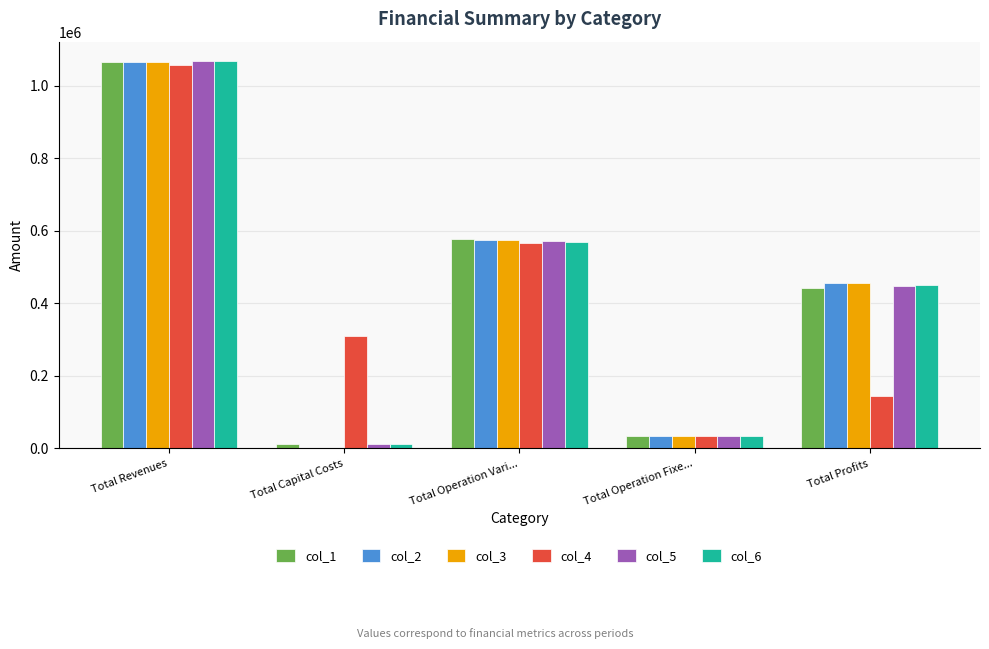

The value of col_2 at Total Profits is 305682.7. True or false?

False